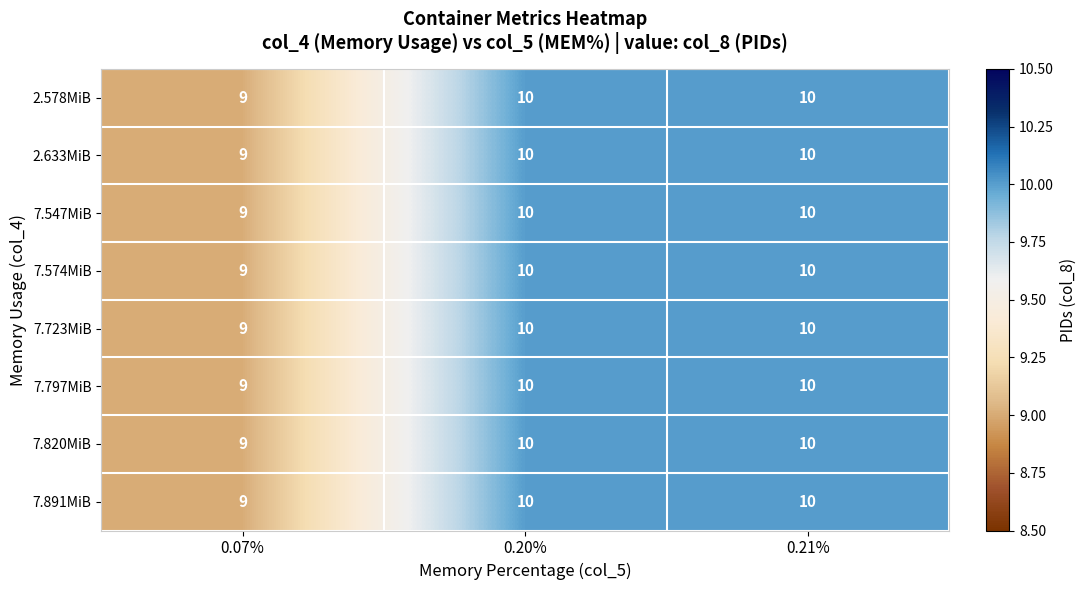

The 2.578MiB series shows 10 at 0.20%. True or false?

True